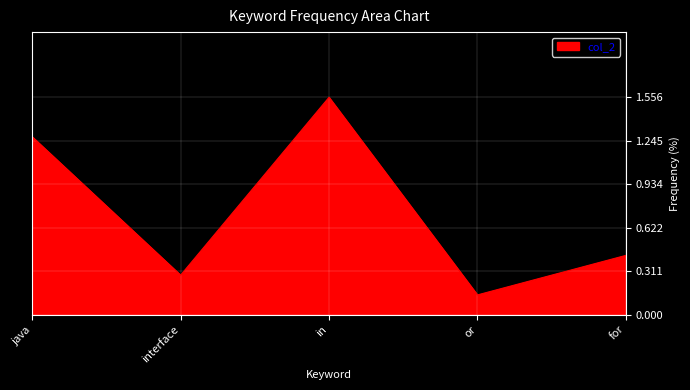

The value at interface is 0.3. True or false?

True